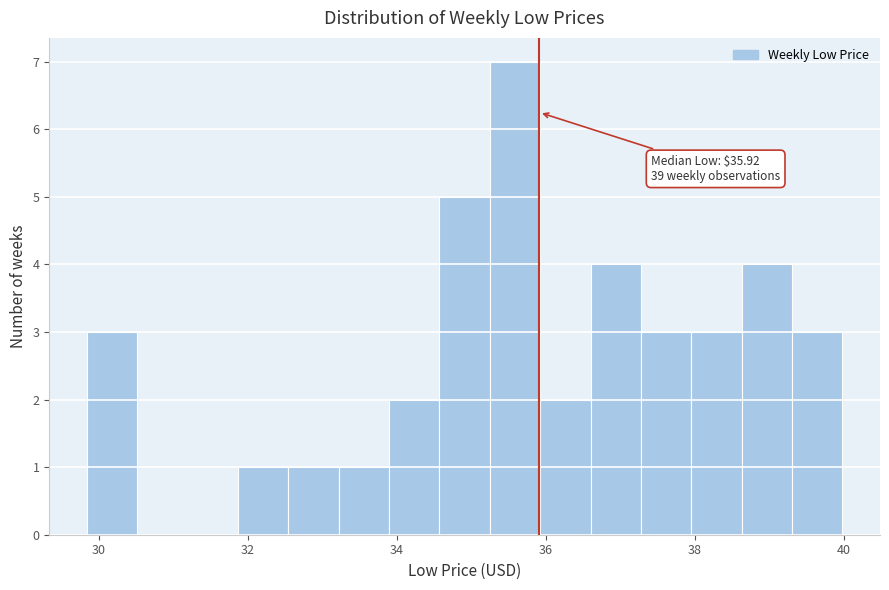

Around what value on the x-axis is the tallest bar? Give the approximate position of its centre, as read against the axis.

35.6